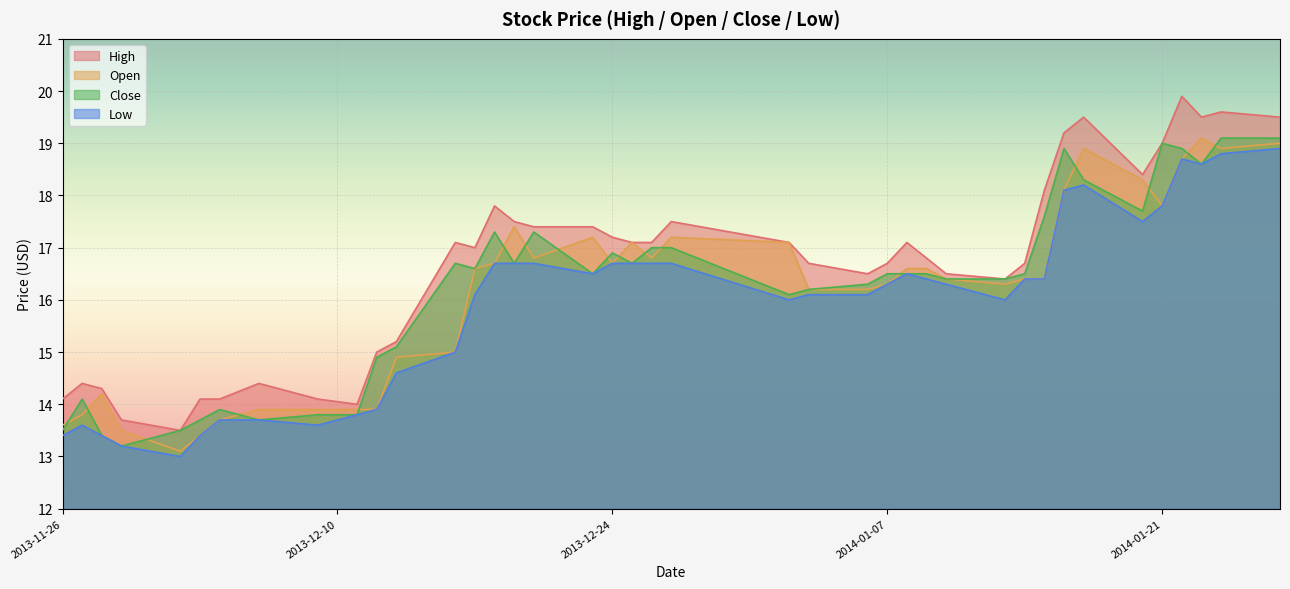

How many interior local valleys does the Open series have?

7